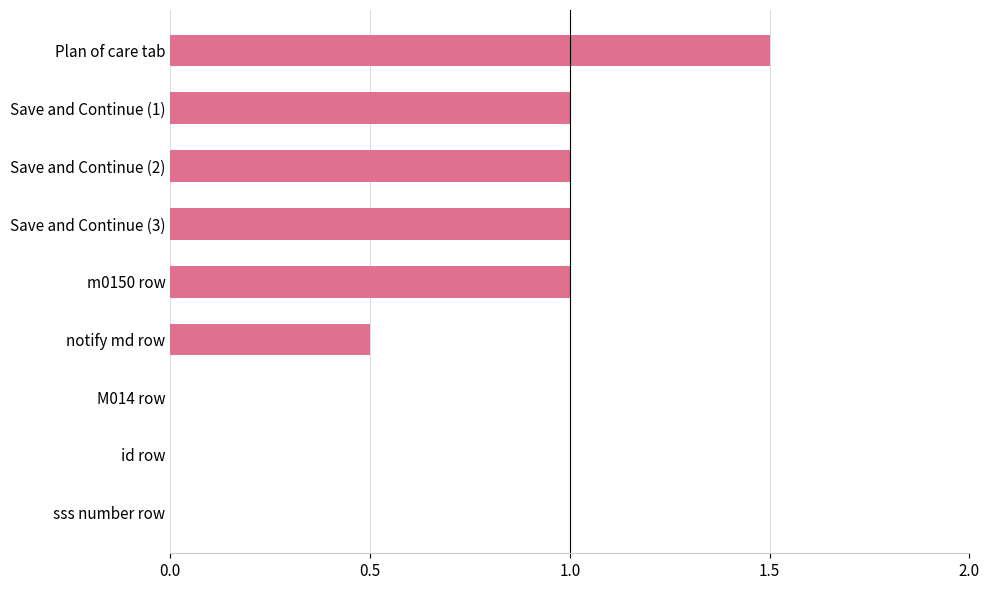

At which category does the chart reach its peak across all series?

Plan of care tab